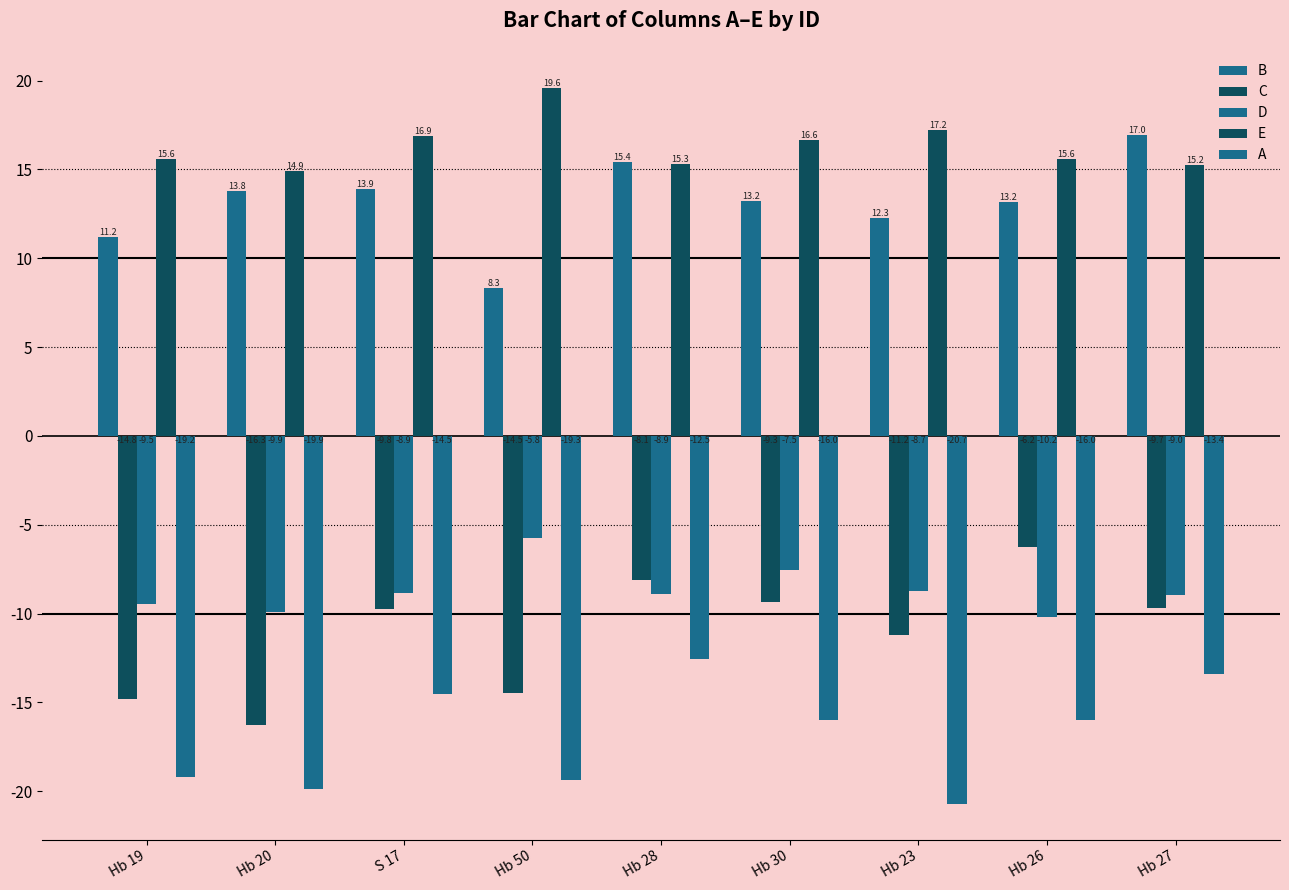

At Hb 30, list the series in order from largest to smallest.

E, B, D, C, A